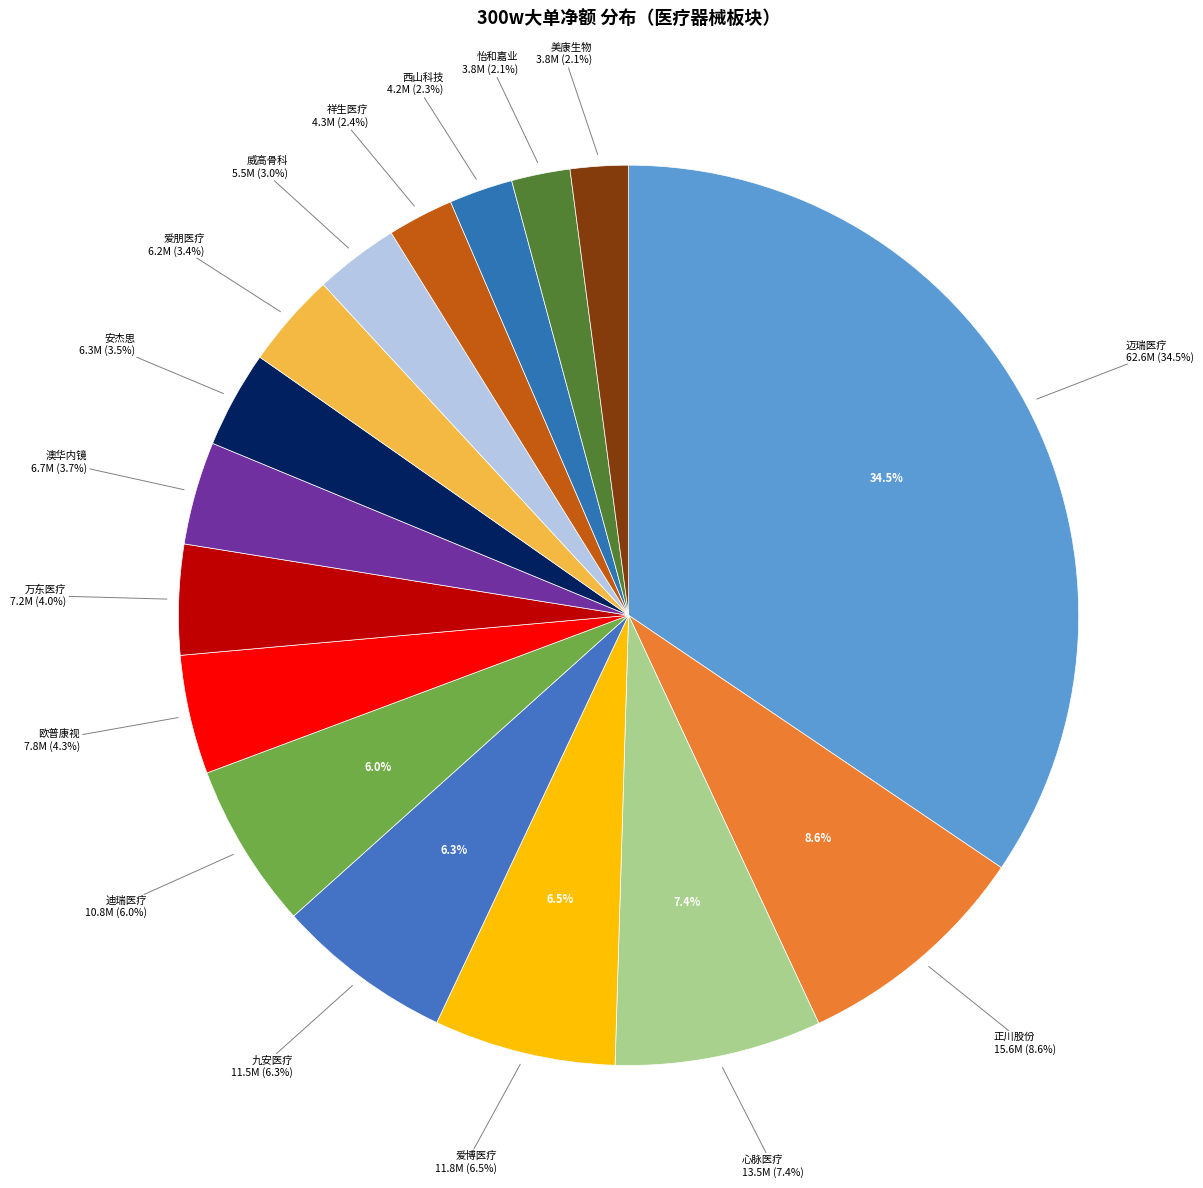

Combined, do 宝莱特 and 迪瑞医疗 account for over 50%?

No